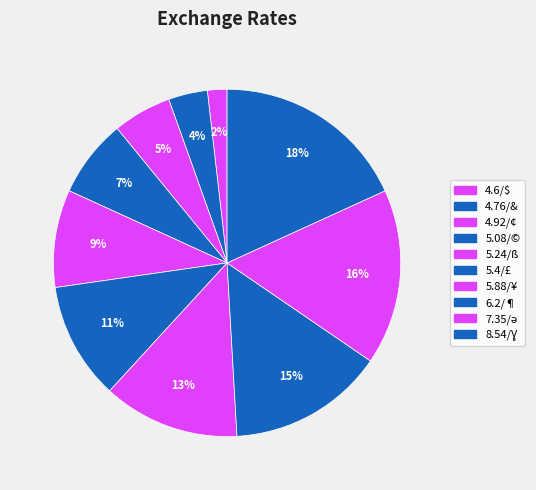

The 5.4/£ slice represents 4% of the pie. True or false?

False